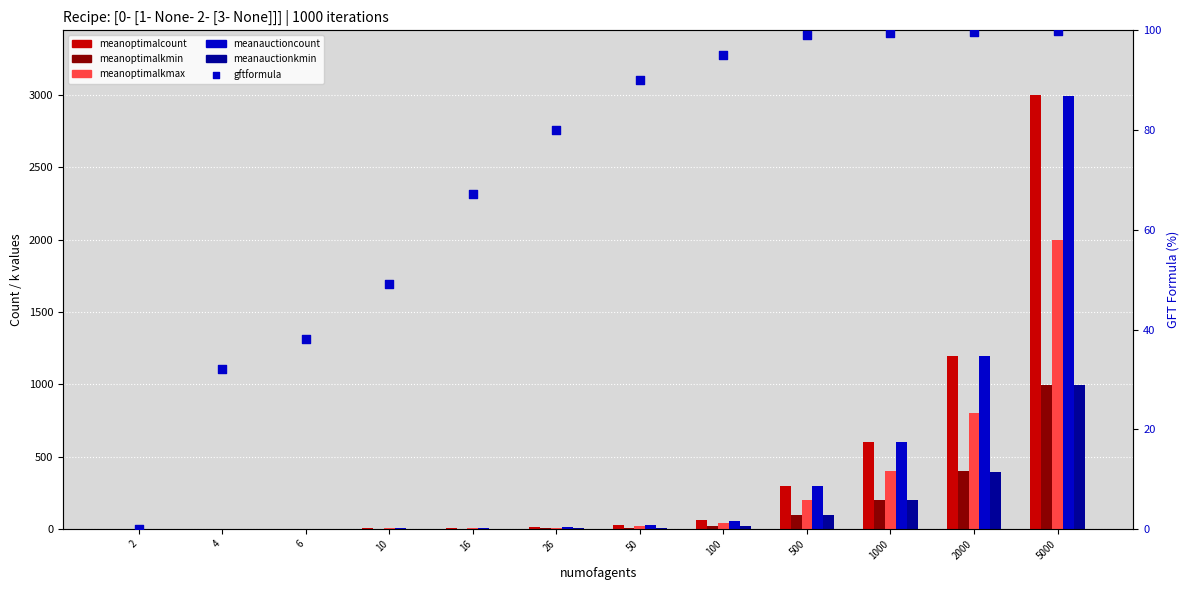

What are all the series names shown in the legend?

meanoptimalcount, meanoptimalkmin, meanoptimalkmax, meanauctioncount, meanauctionkmin, gftformula